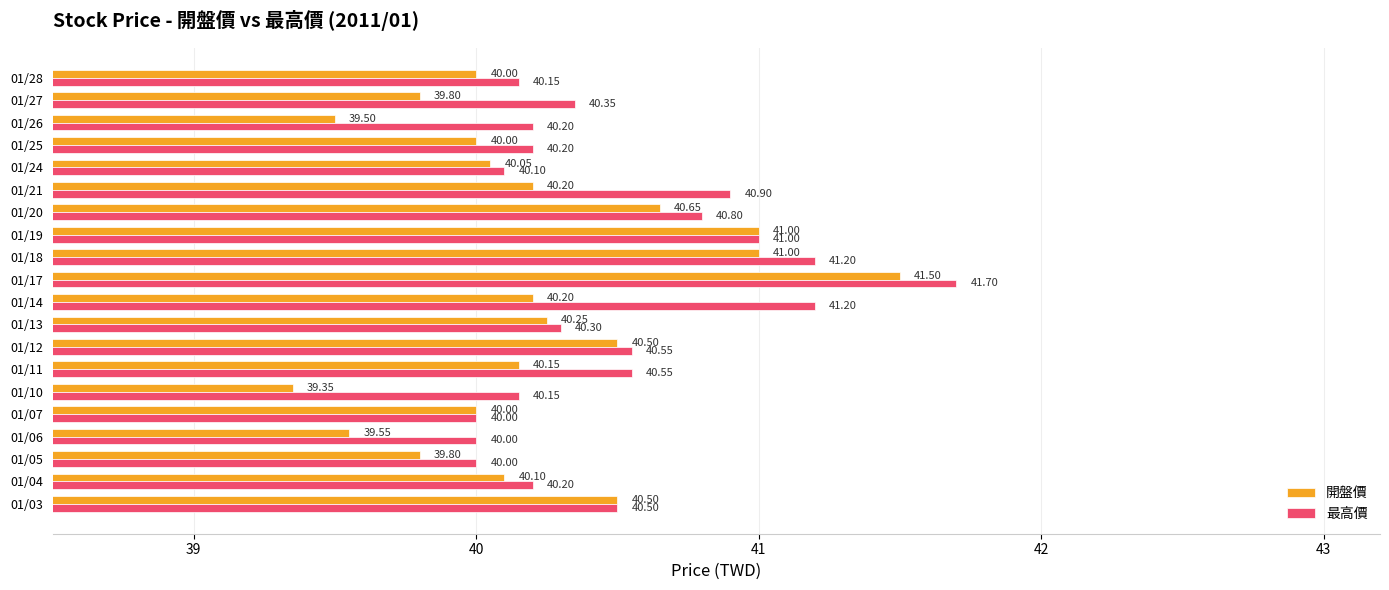

What is the sum of the 最高價 values at 01/06 and 01/25?

80.2